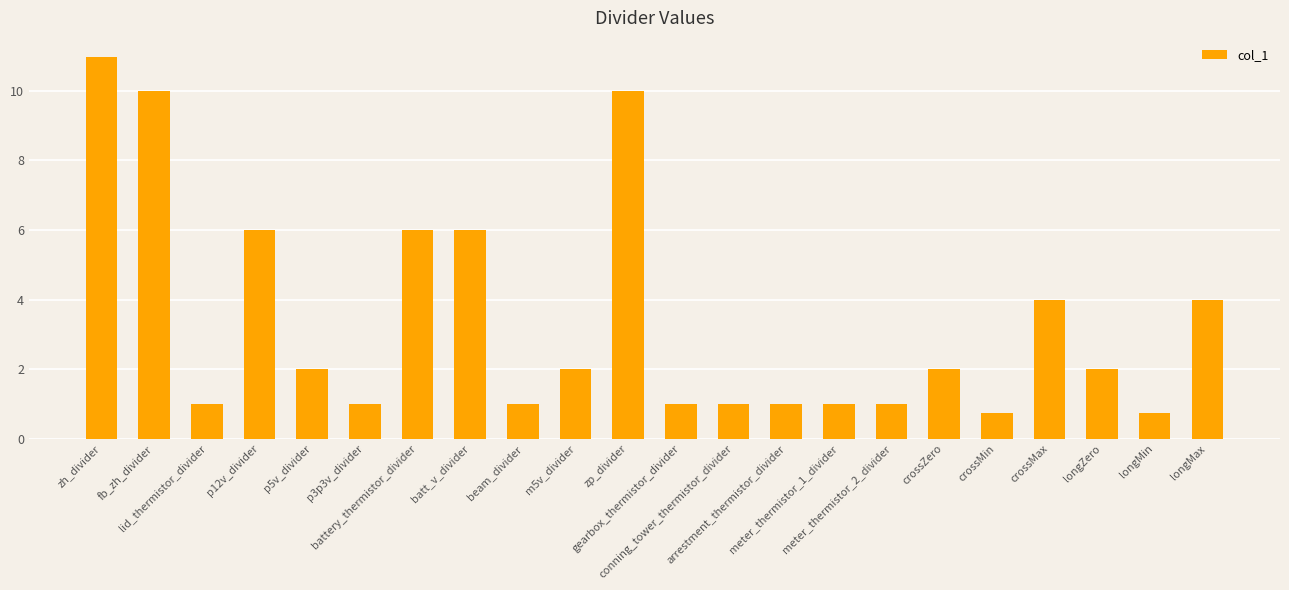

The chart shows a value of 14.1 at fb_zh_divider. True or false?

False